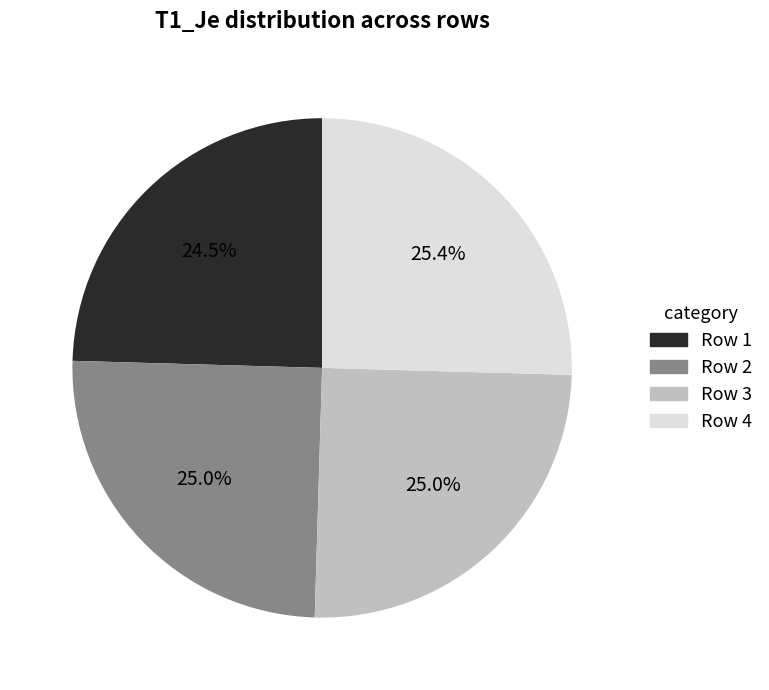

Is there any slice that represents more than half of the pie?

No